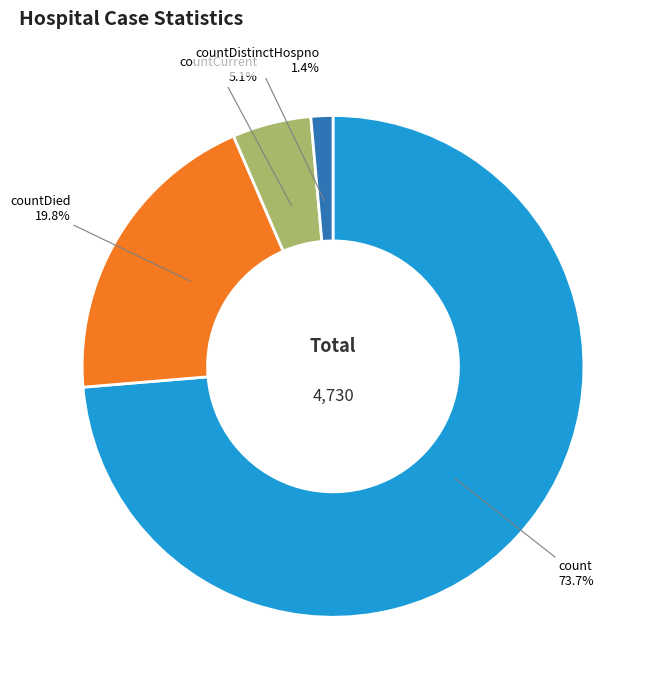

Combined, do countCurrent and countDistinctHospno account for over 50%?

No